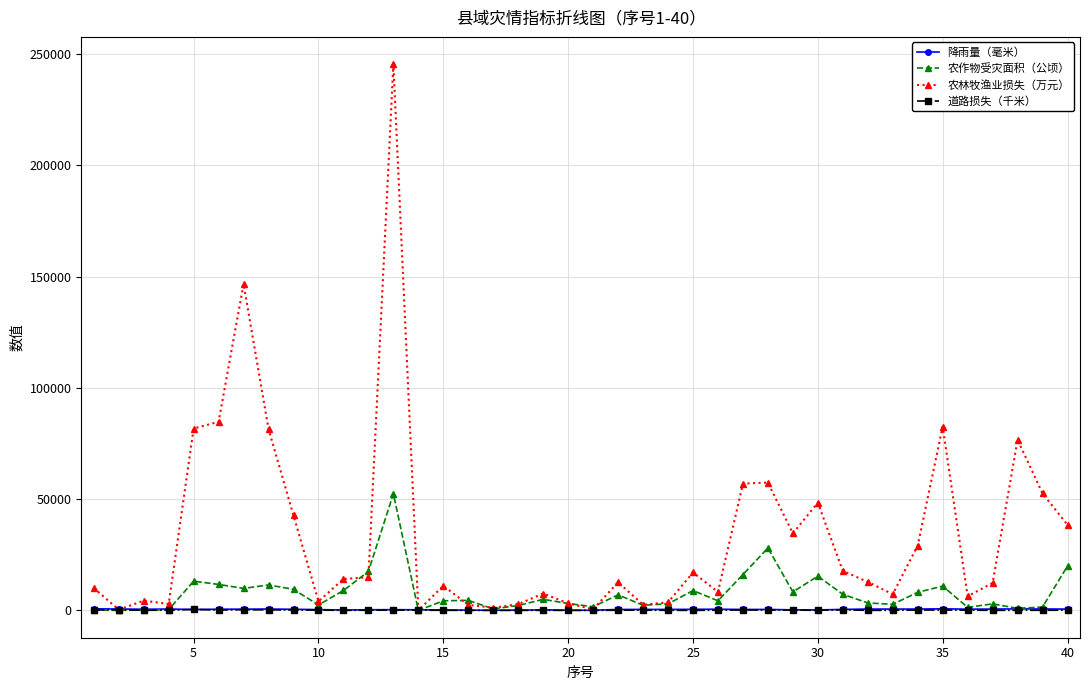

Which series has the widest spread of values?

农林牧渔业损失（万元）